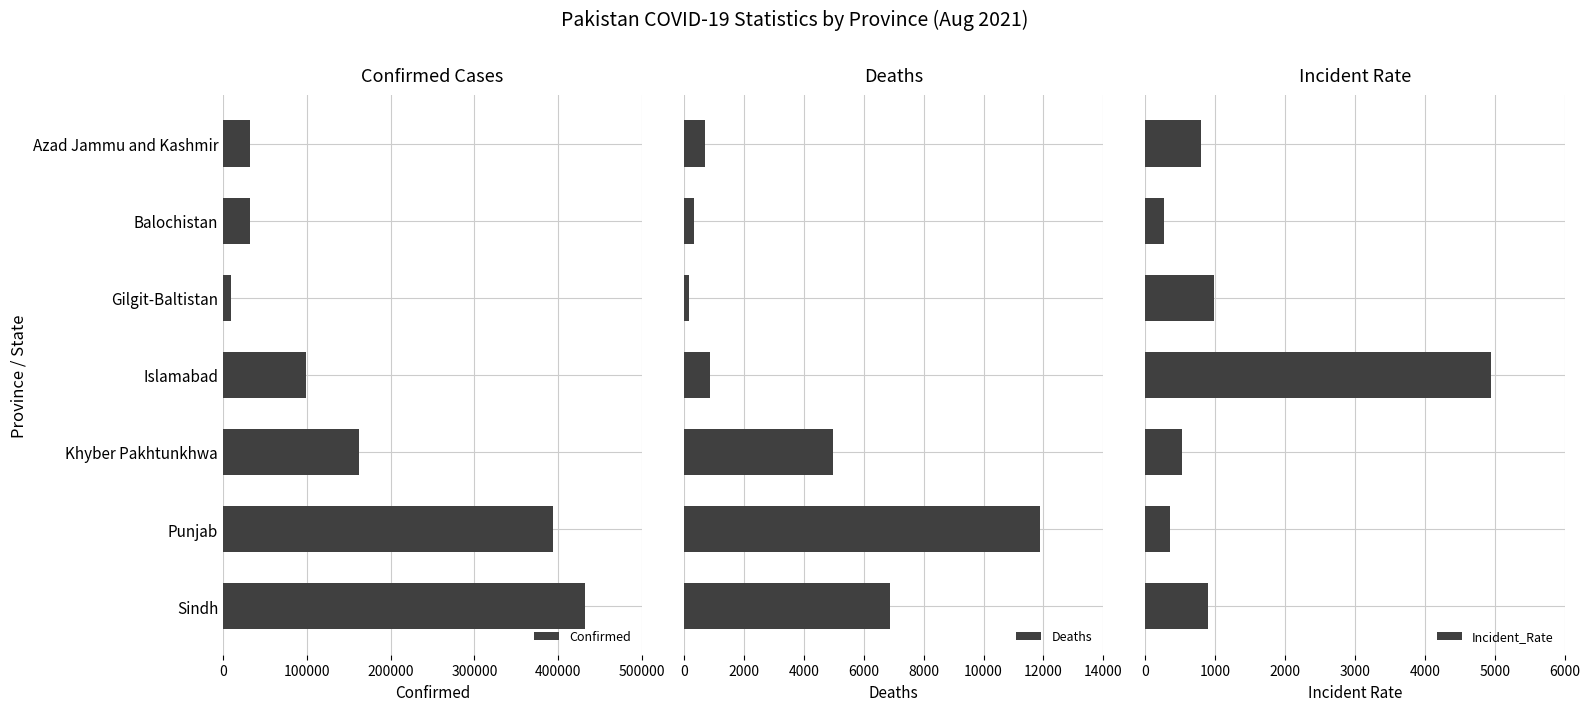

Read the Confirmed value at Punjab.

393136